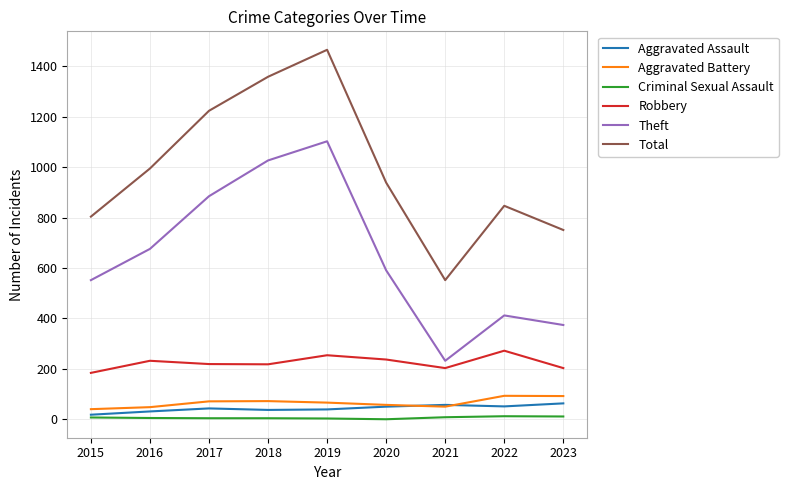

Is the value of Total at 2017 greater than the value of Robbery at 2016?

Yes